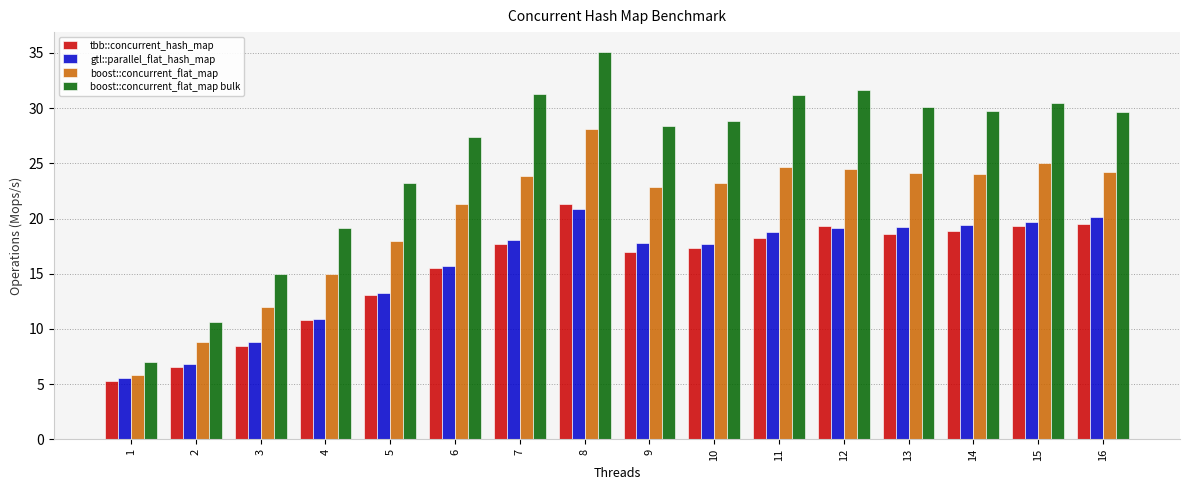

At which label does boost::concurrent_flat_map first exceed 23?

7